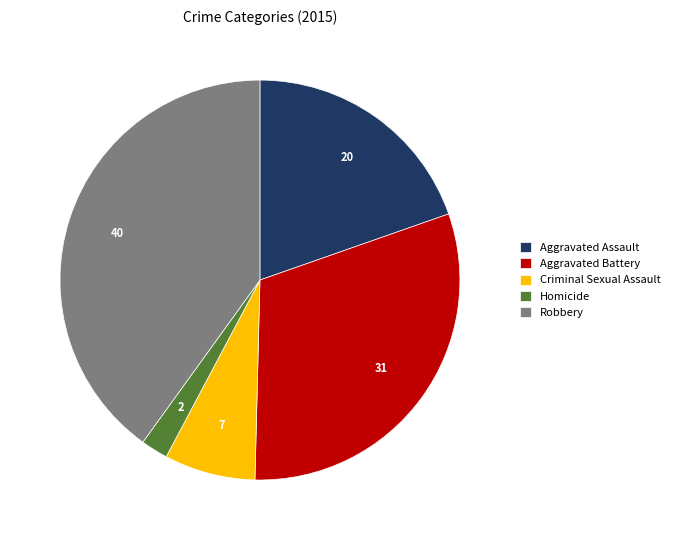

Which slice is the largest?

Robbery